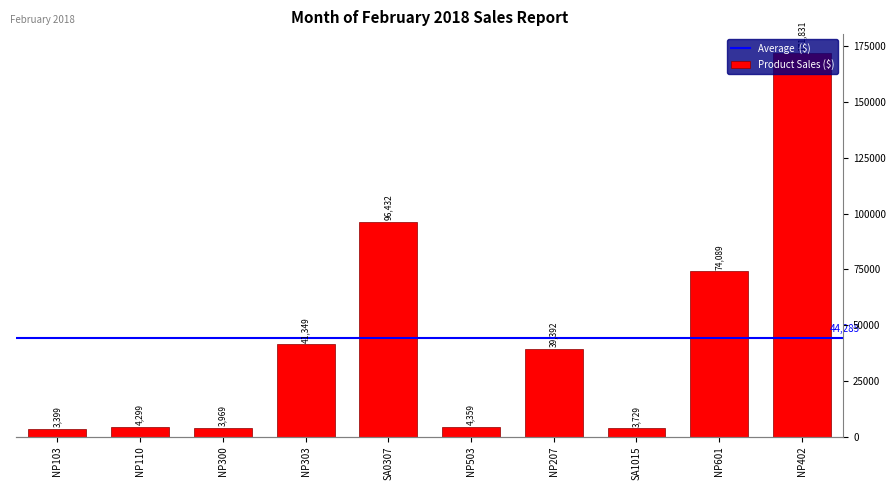

What is the smallest value displayed?

3399